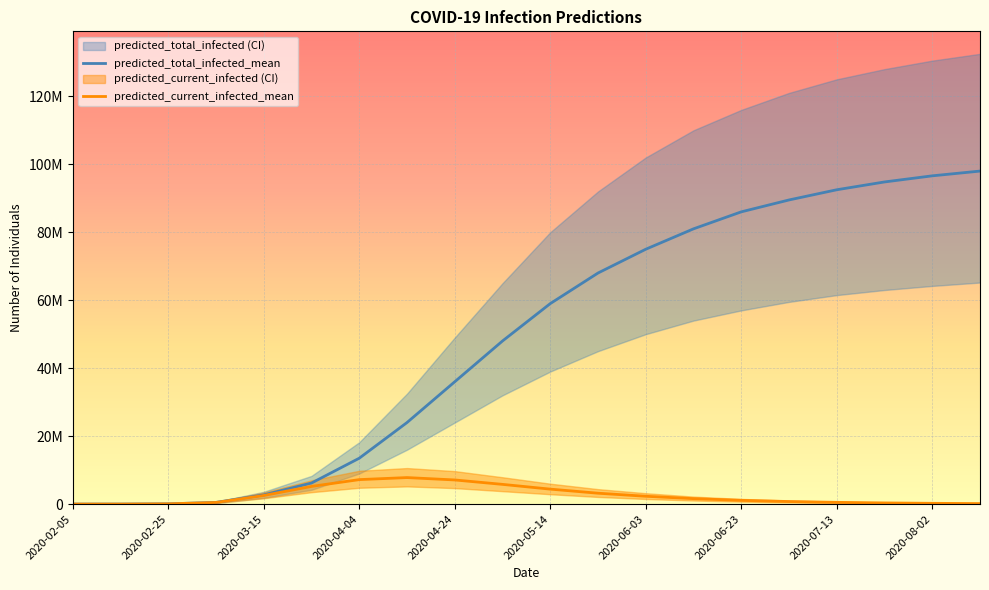

True or false: predicted_current_infected_upper has a value of 9700000 at 2020-04-24.

True